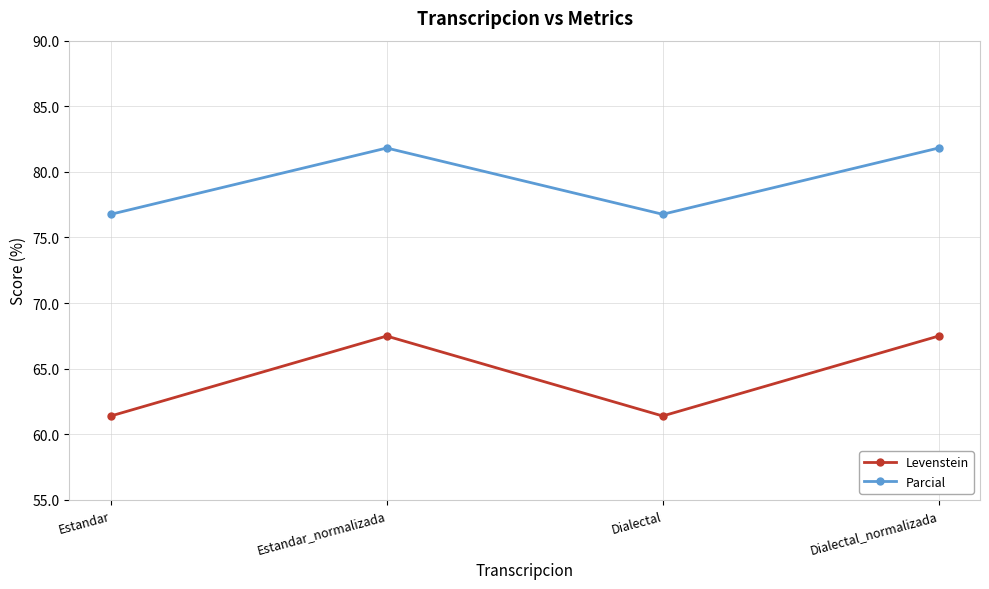

What is the sum of the Levenstein values at Dialectal_normalizada and Estandar_normalizada?

135.0